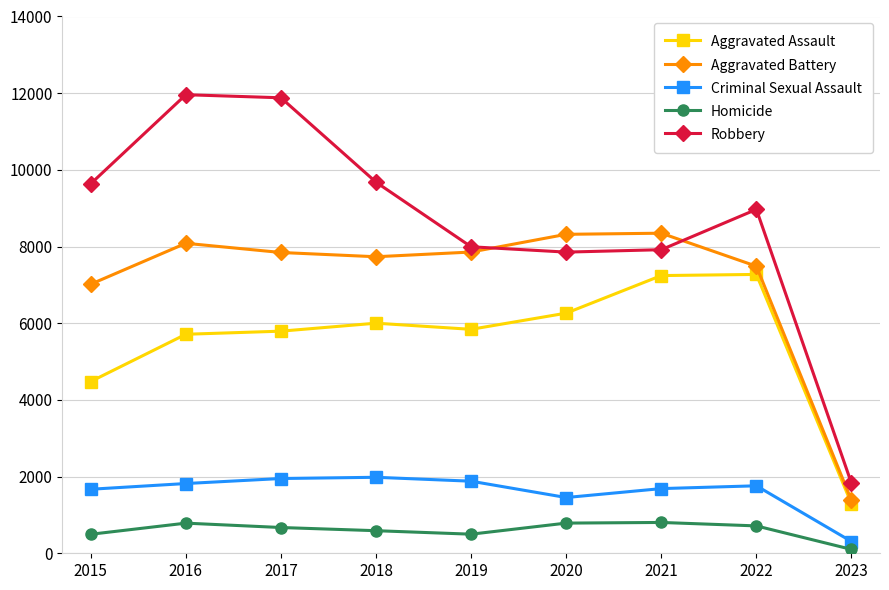

In Homicide, how many points are lower than both neighbors (excluding endpoints)?

1